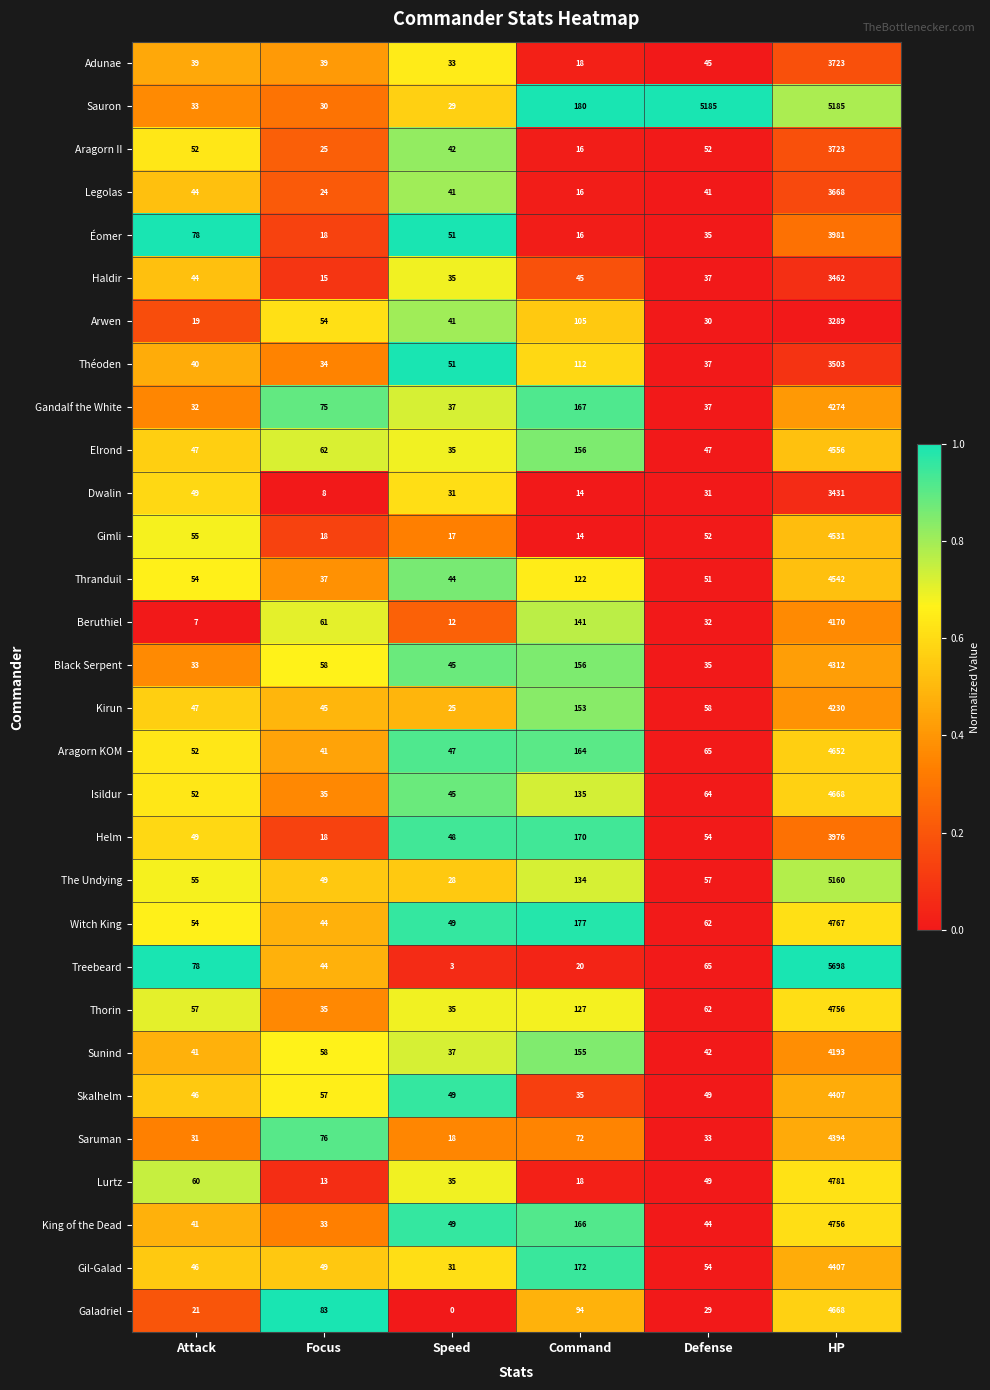

How many data points does each series have?

6